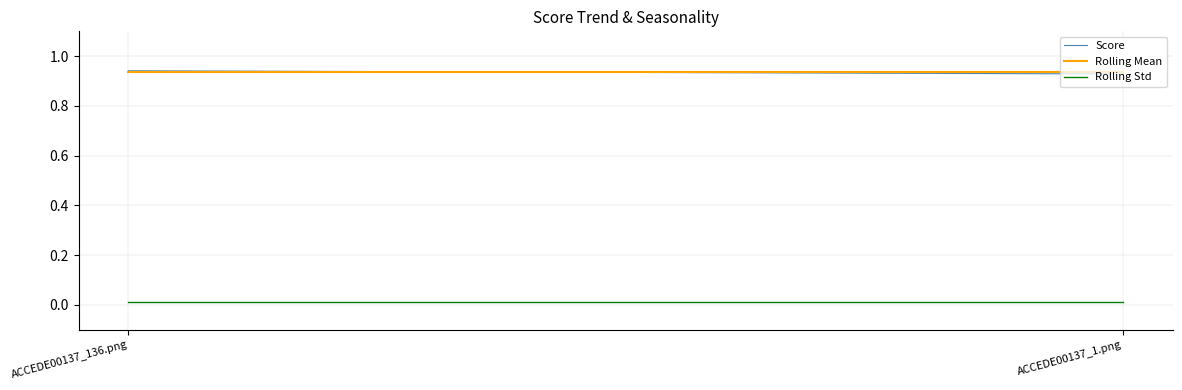

The Rolling Std series shows 0.0 at ACCEDE00137_1.png. True or false?

True